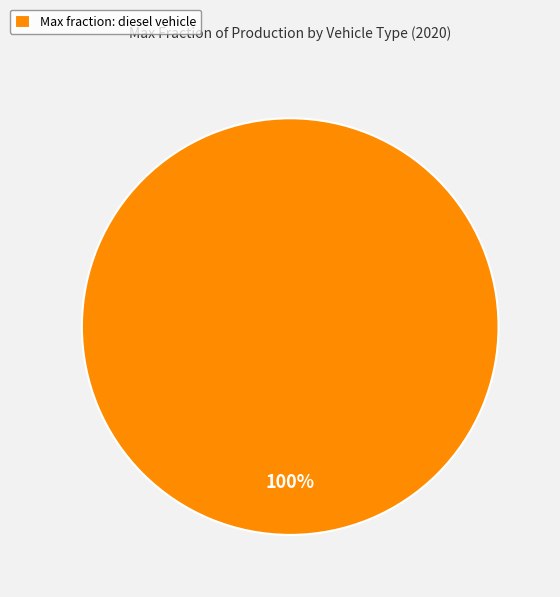

What percentage is the Max fraction: diesel vehicle slice, to the nearest percent?

100%